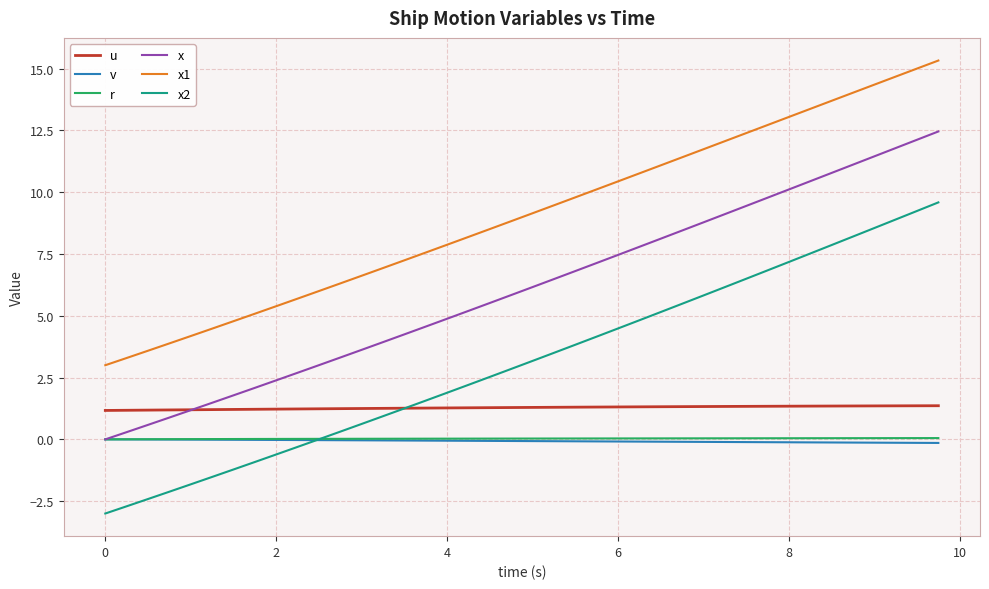

What is the greatest value displayed?

15.3